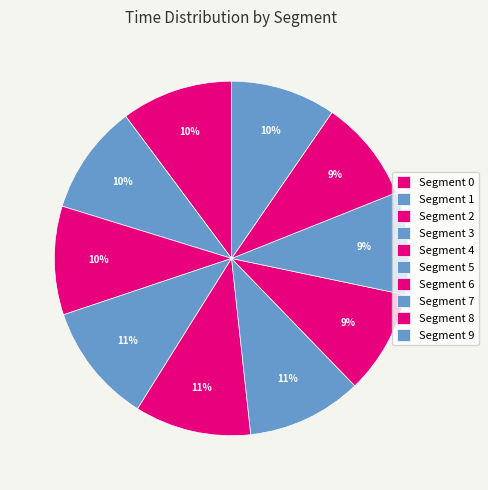

To the nearest percent, what is the average slice percentage?

10%